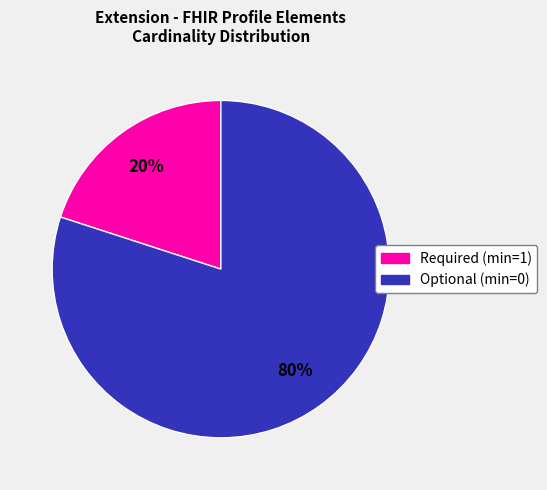

Does any single category account for the majority?

Yes